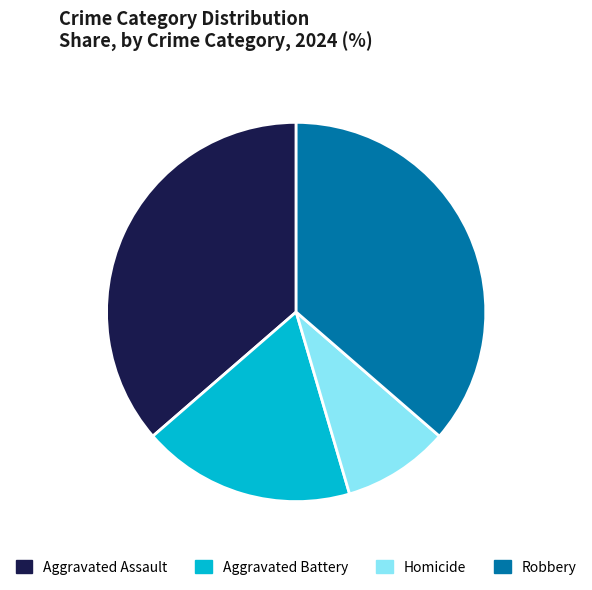

Which slice is the smallest?

Homicide